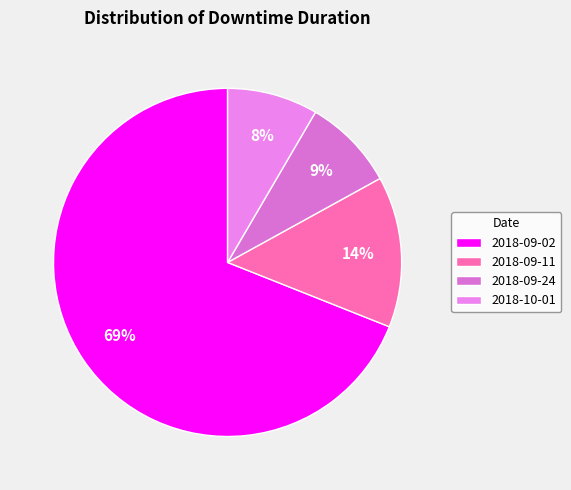

To the nearest percent, what is the average slice percentage?

25%